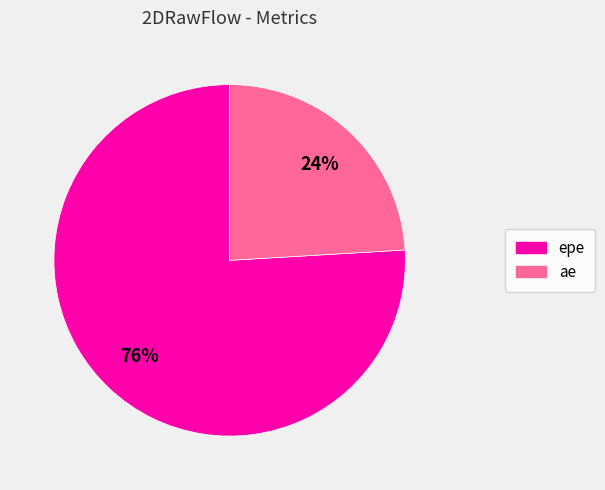

How many slices are in this pie chart?

2